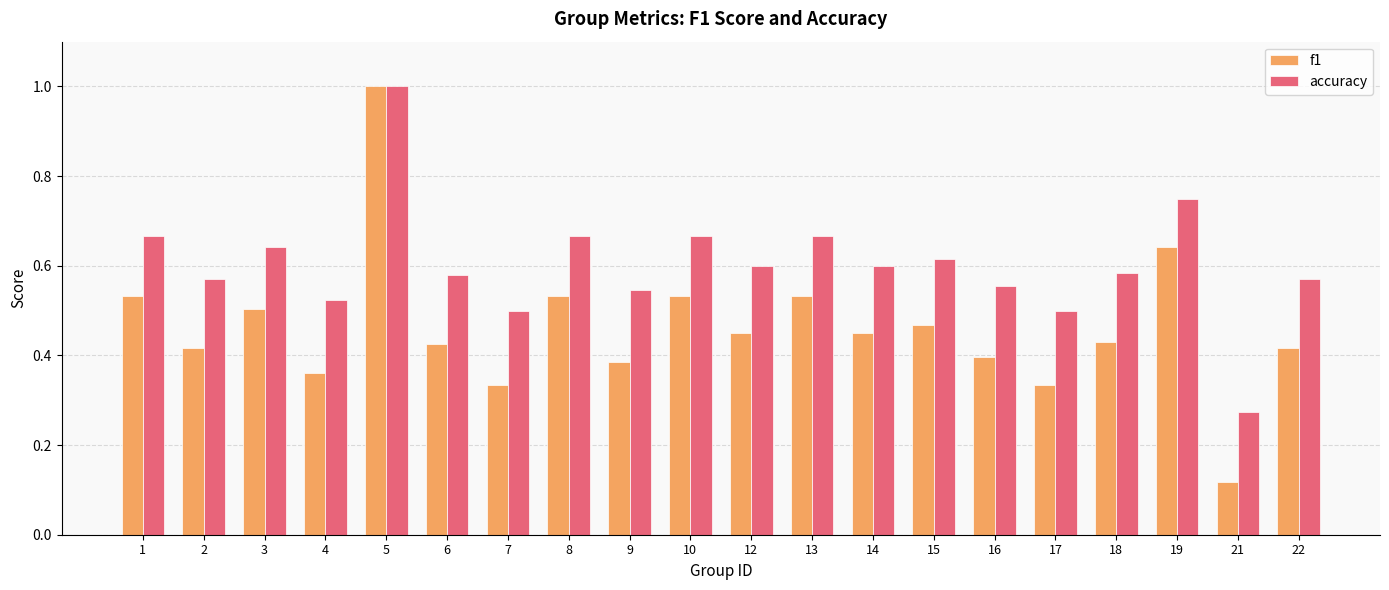

Between 9 and 13, which series saw the biggest shift?

f1